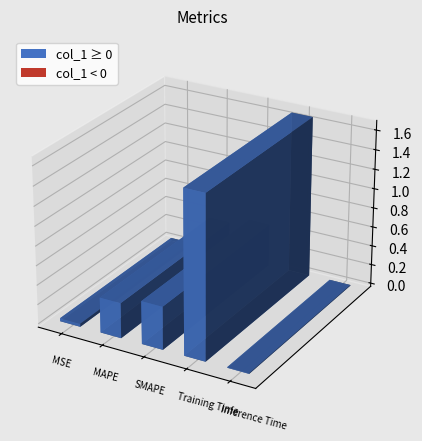

List the labels in order of value, largest first.

Training Time, SMAPE, MAPE, MSE, Inference Time